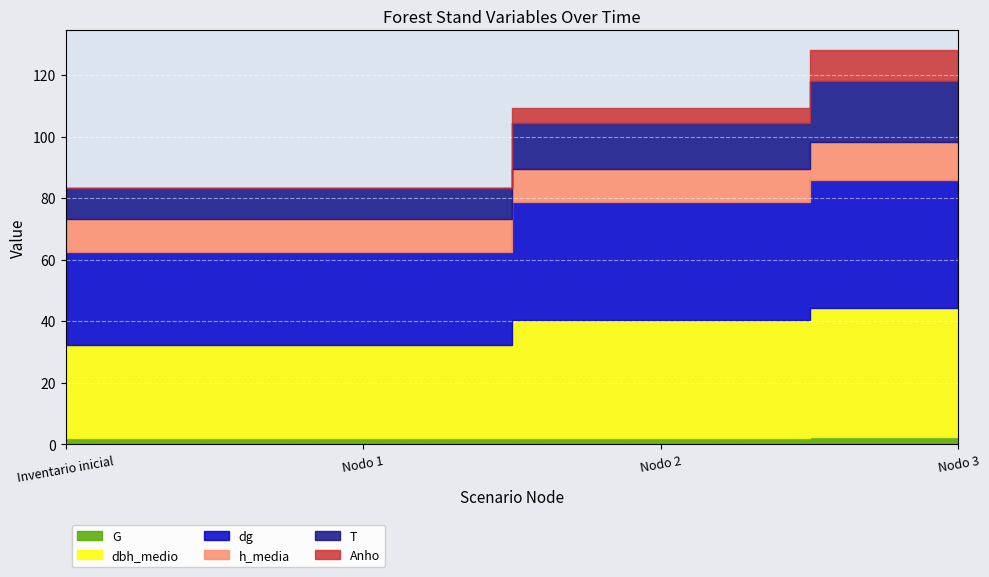

True or false: Anho and G cross at least once.

True